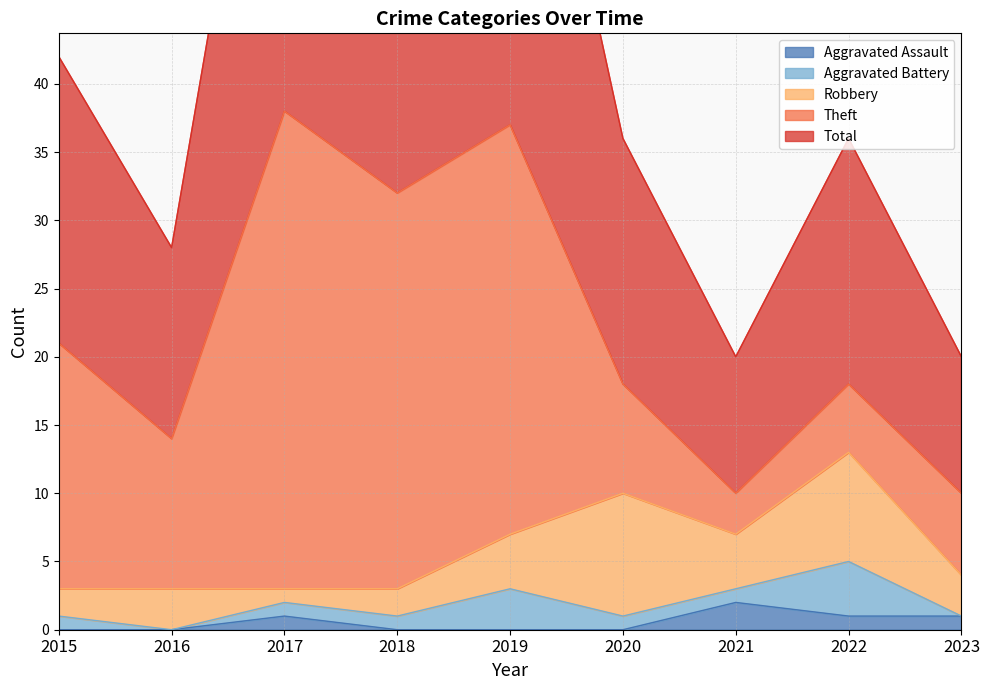

Where is Aggravated Battery nearest to the value 2?

2015